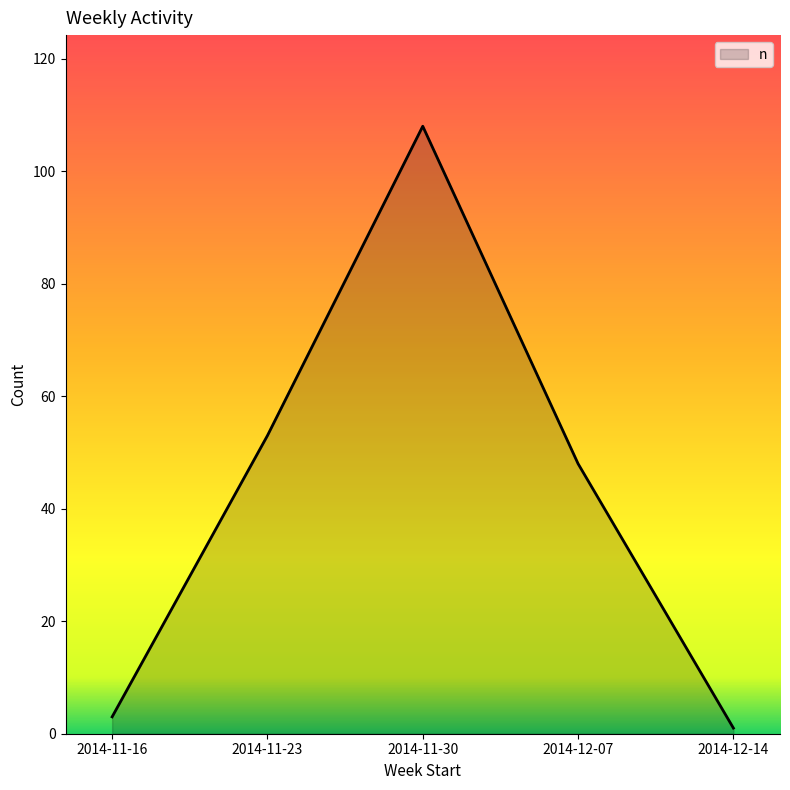

Reading left to right, list all the values displayed in this chart.

2014-11-16=3	2014-11-23=53	2014-11-30=108	2014-12-07=48	2014-12-14=1